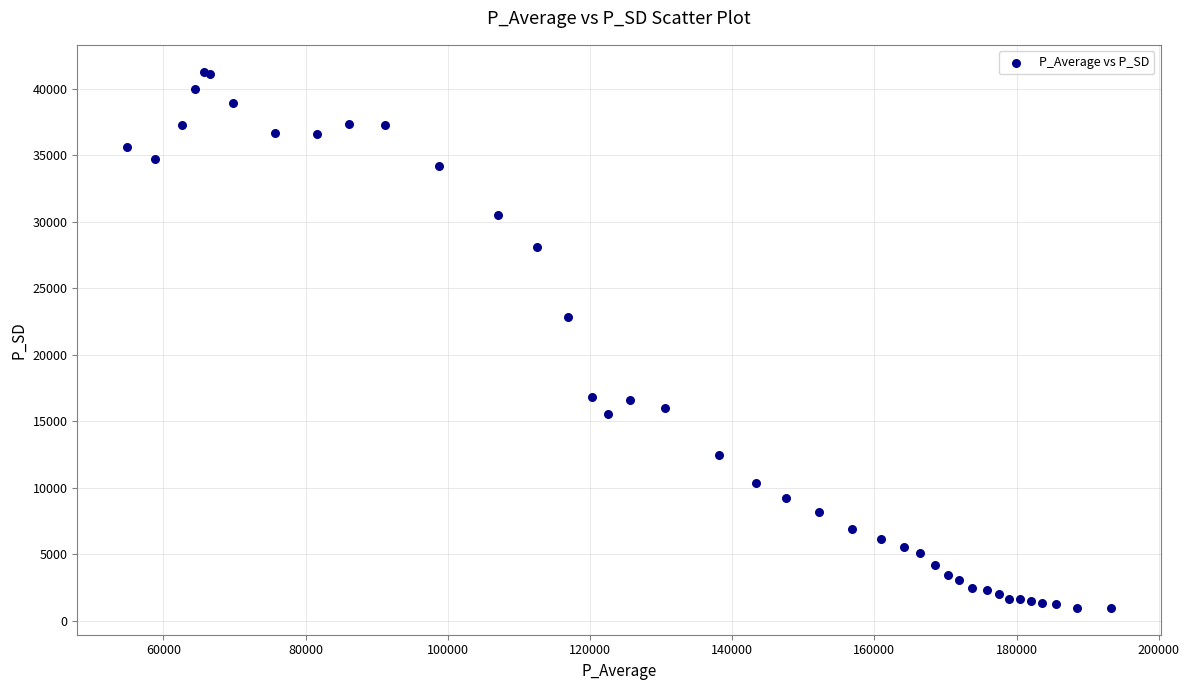

What Y value in the scatter plot is closest to 21123?

22861.8